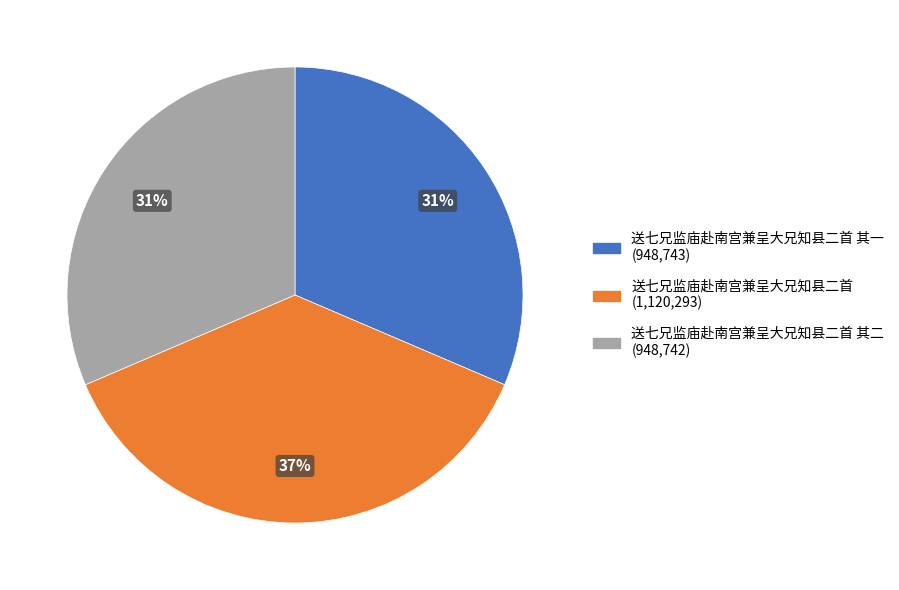

Is there any slice that represents more than half of the pie?

No